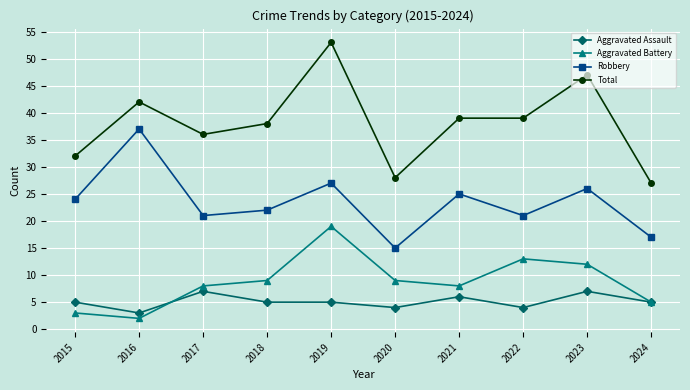

Reading left to right, transcribe all the data shown in this chart.

Aggravated Assault: 2015=5	2016=3	2017=7	2018=5	2019=5	2020=4	2021=6	2022=4	2023=7	2024=5
Aggravated Battery: 2015=3	2016=2	2017=8	2018=9	2019=19	2020=9	2021=8	2022=13	2023=12	2024=5
Robbery: 2015=24	2016=37	2017=21	2018=22	2019=27	2020=15	2021=25	2022=21	2023=26	2024=17
Total: 2015=32	2016=42	2017=36	2018=38	2019=53	2020=28	2021=39	2022=39	2023=47	2024=27